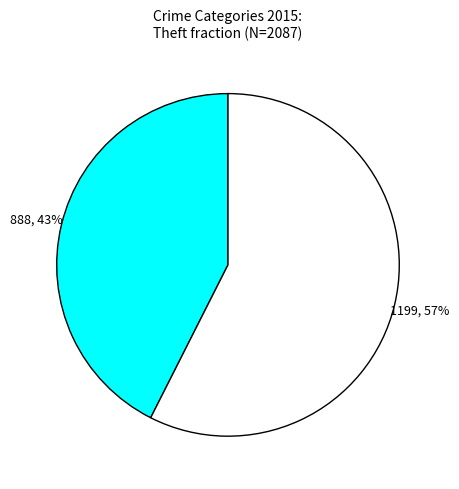

Does any single category account for the majority?

Yes